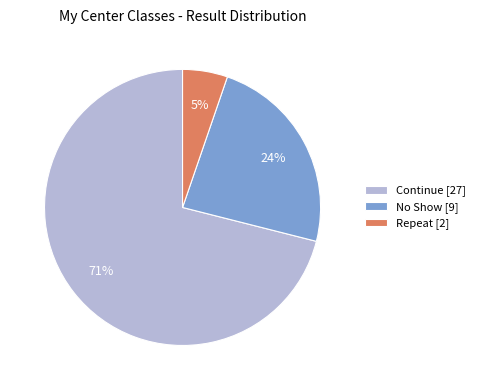

To the nearest percent, what percentage of the pie is No Show [9]?

24%